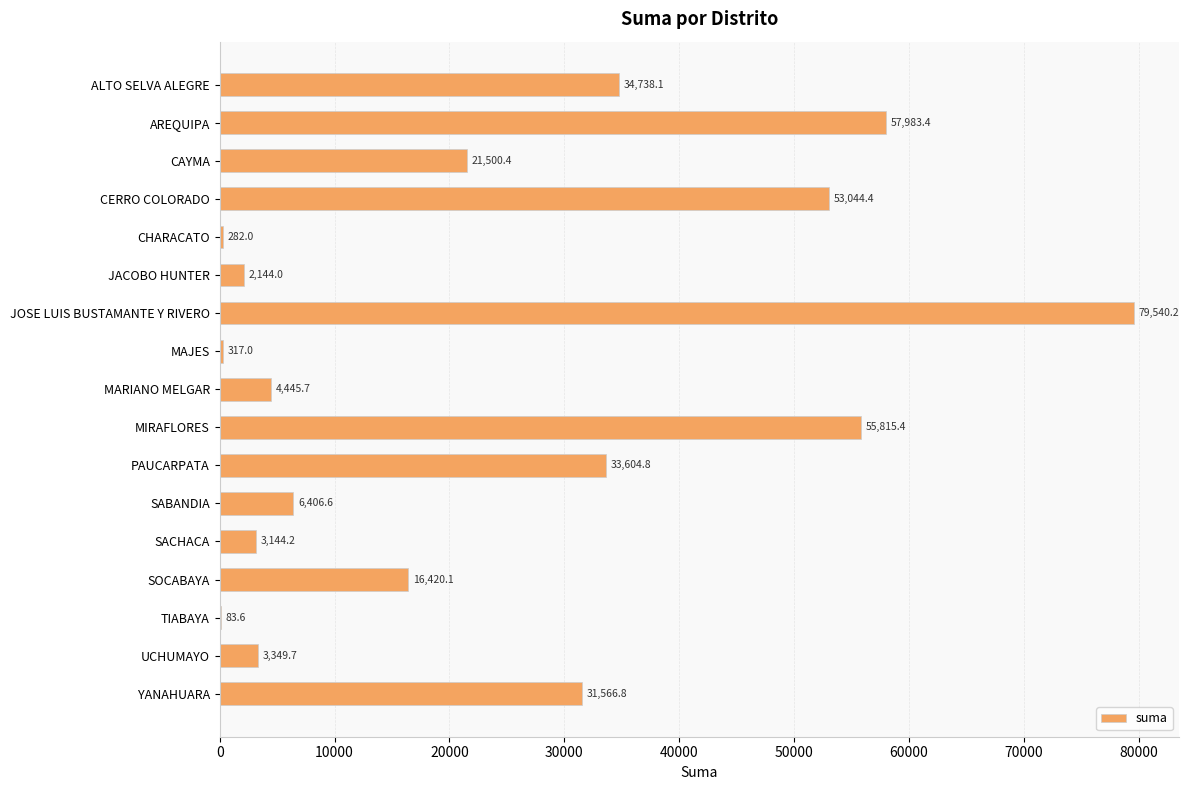

What is the maximum value shown in the chart?

79540.2